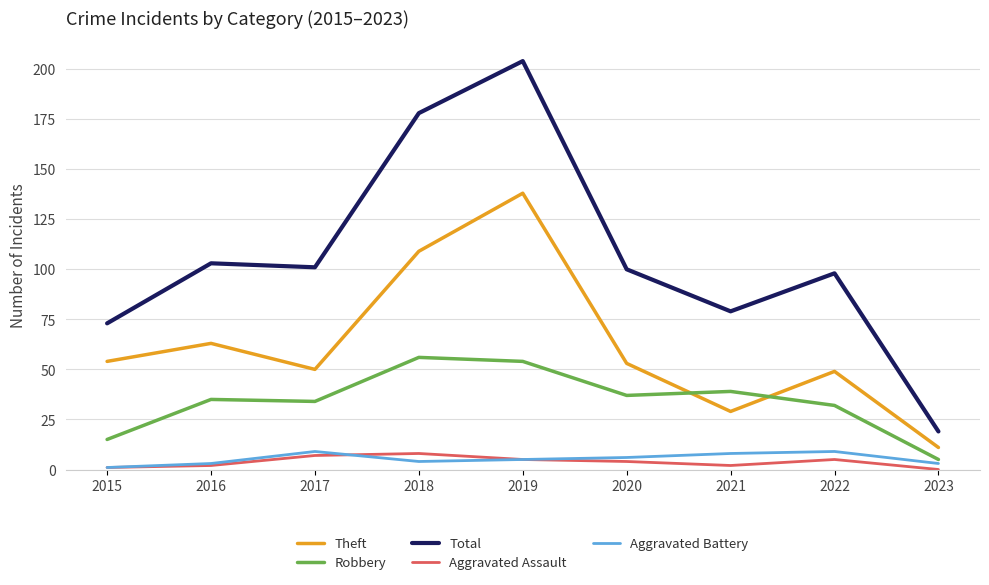

What is the total value across all series at 2016?

206